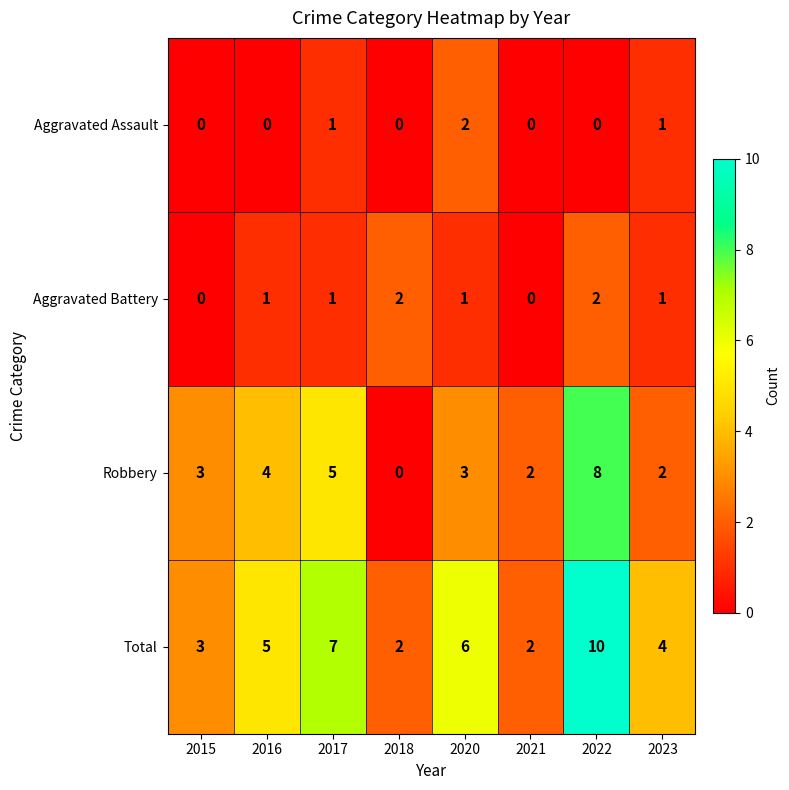

At how many categories does at least one series exceed 1?

8